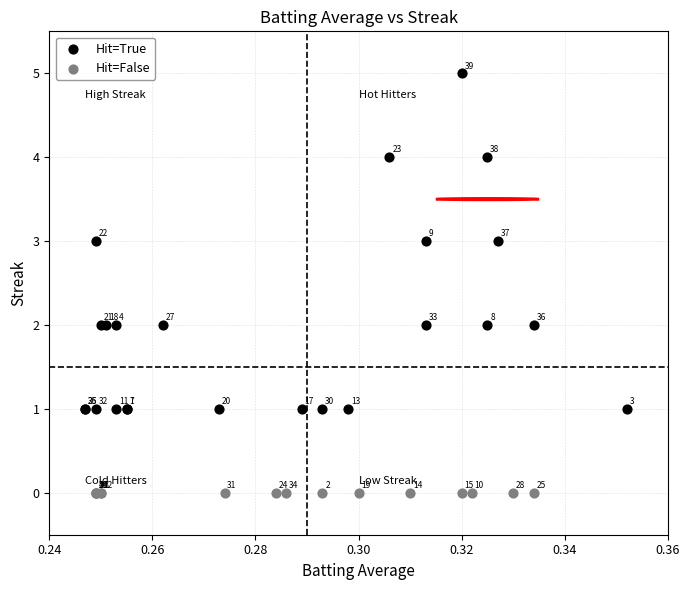

Which series reaches the maximum Y coordinate?

Hit=True